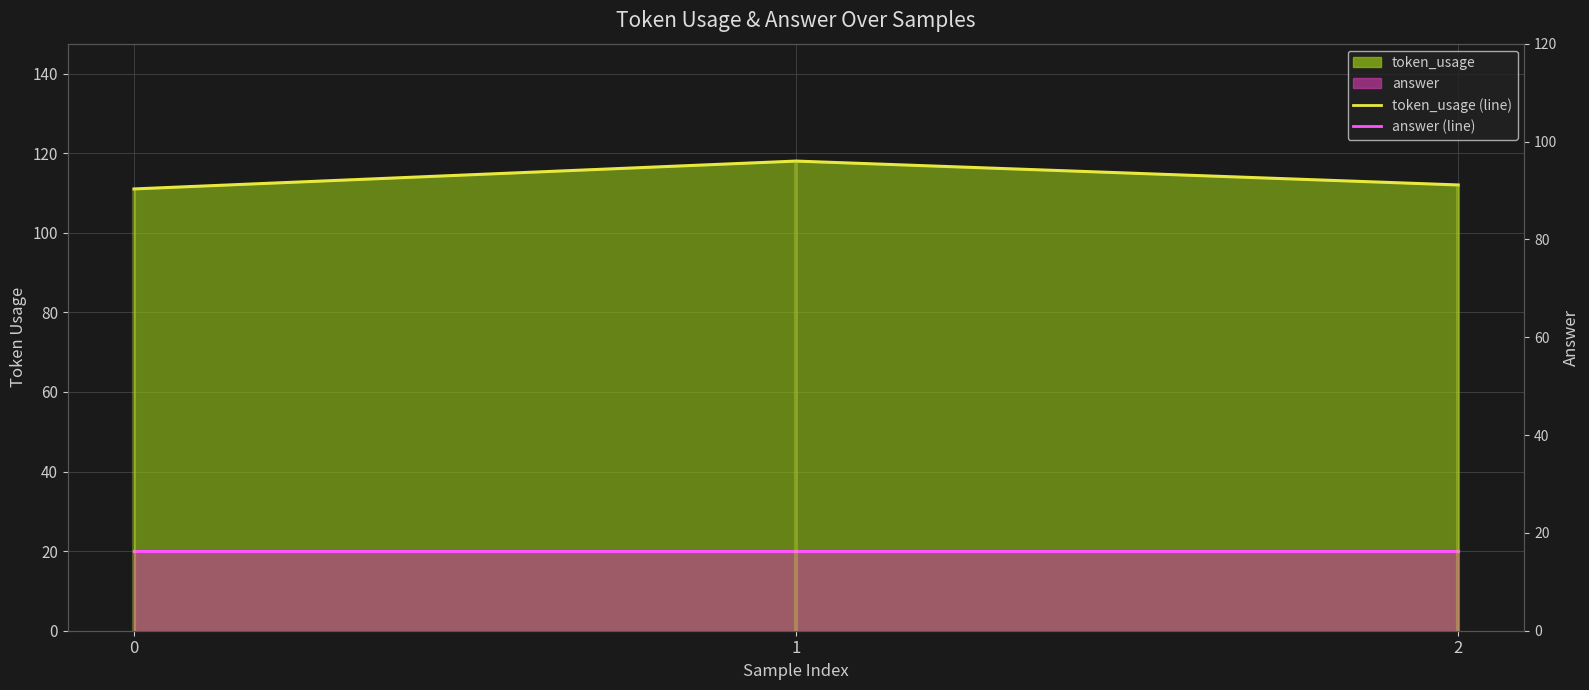

Reading right to left, extract all data points from this chart.

token_usage (line): 2=112	1=118	0=111
answer (line): 2=20	1=20	0=20